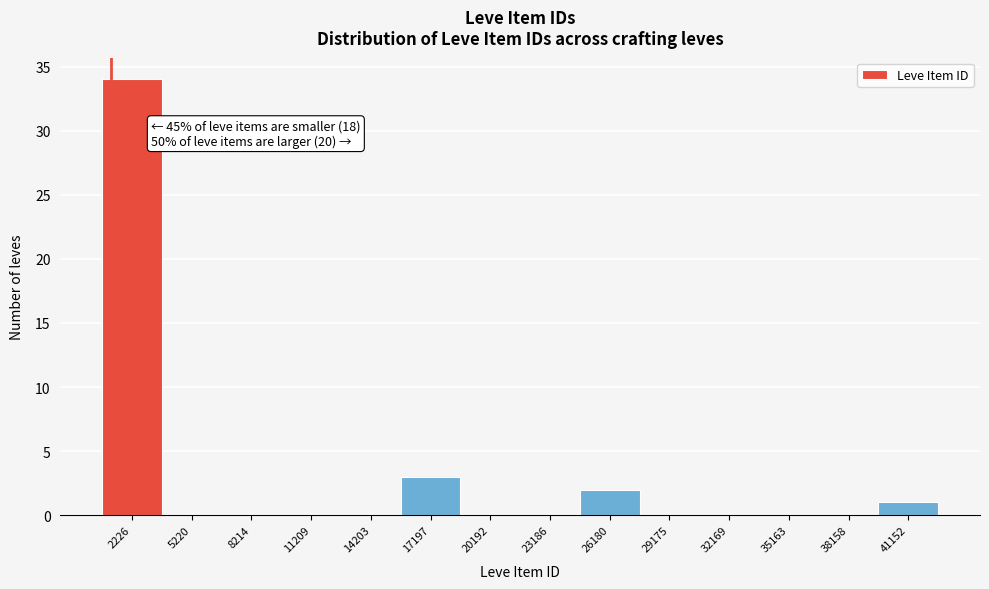

Reading left to right, what are all the values shown in this chart?

2226=34	5220=0	8214=0	11209=0	14203=0	17197=3	20192=0	23186=0	26180=2	29175=0	32169=0	35163=0	38158=0	41152=1